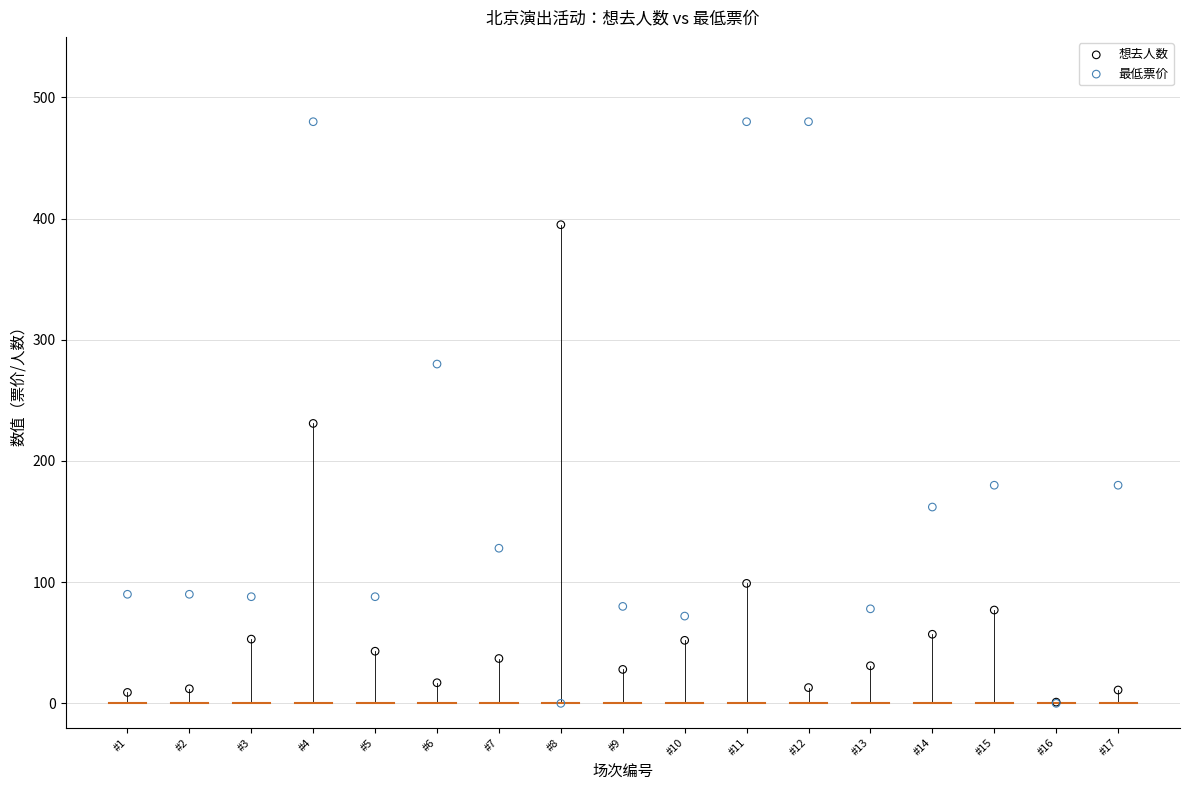

Which series has the widest spread of Y values?

最低票价